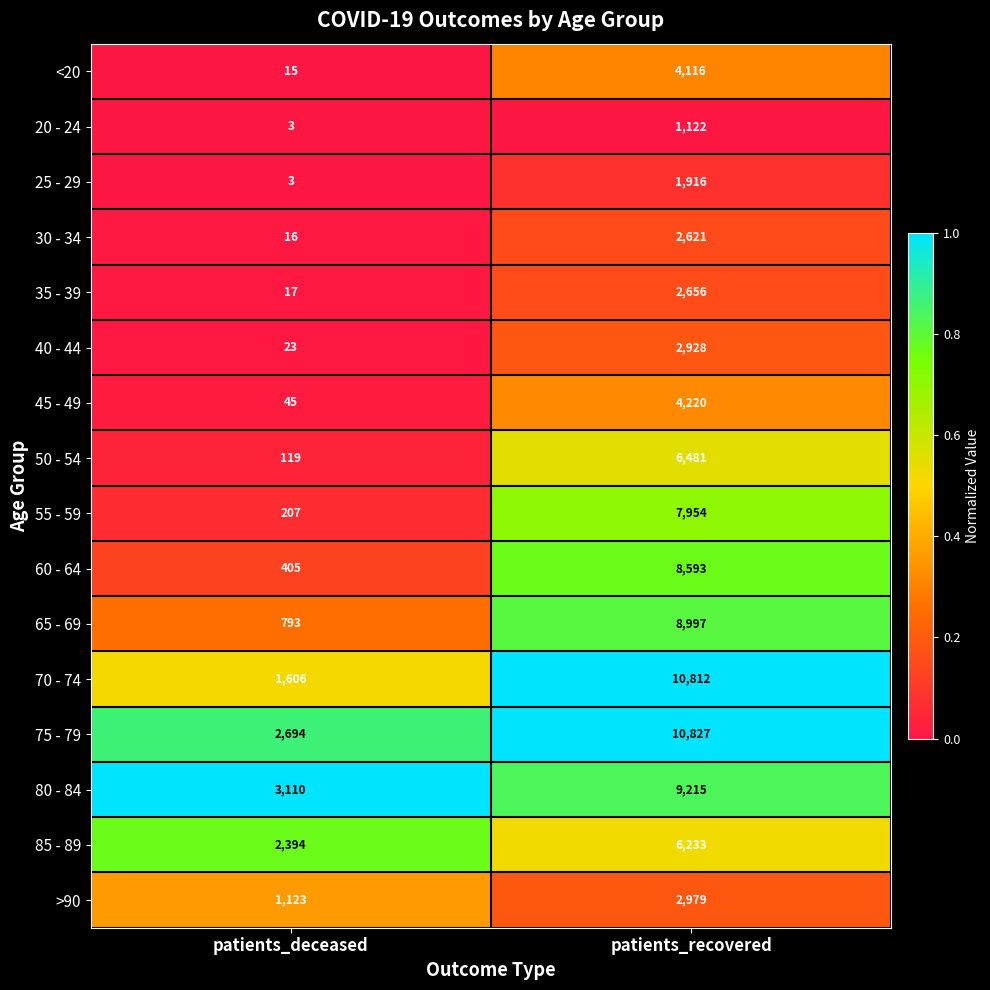

True or false: 20 - 24 has a value of 1122 at patients_recovered.

True